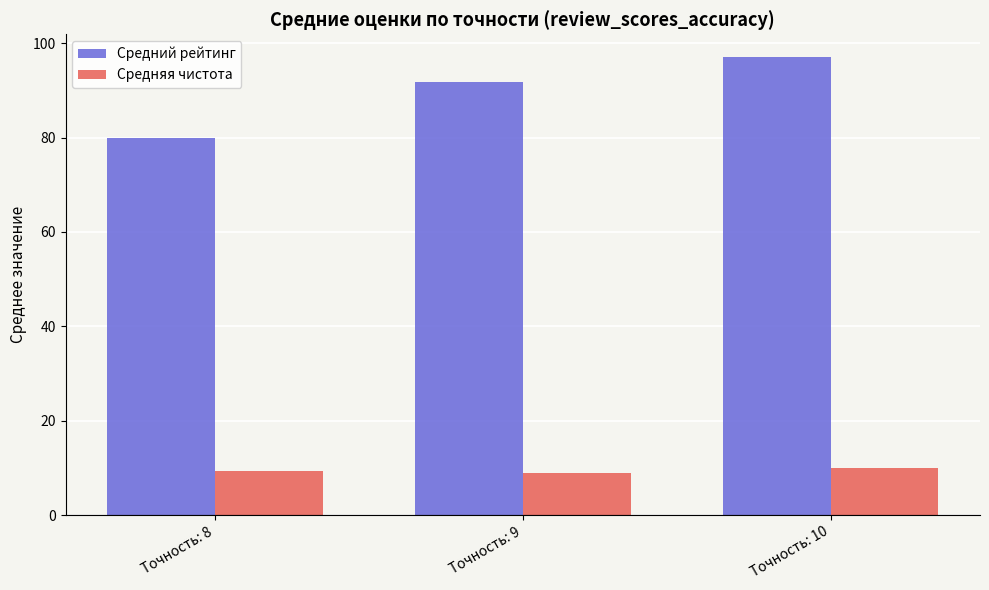

Which category has the highest value across all series?

Точность: 10